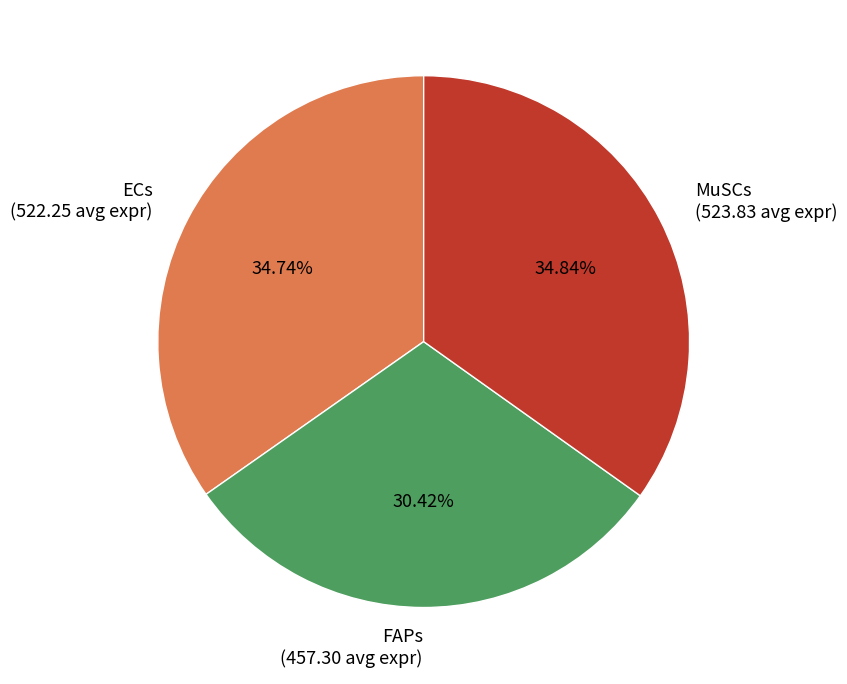

Is FAPs the majority of the pie?

No